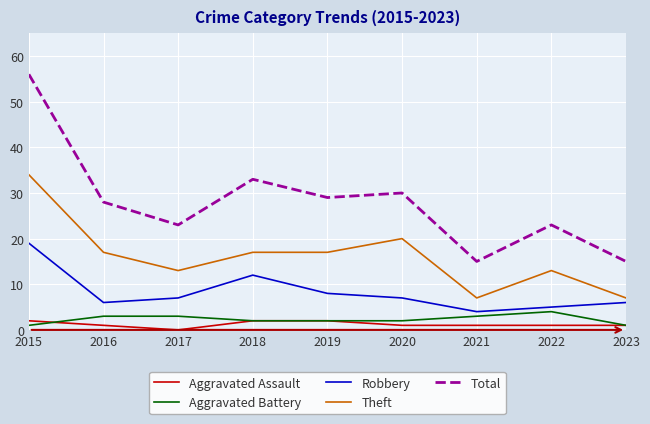

Which series has the largest total across all categories?

Total